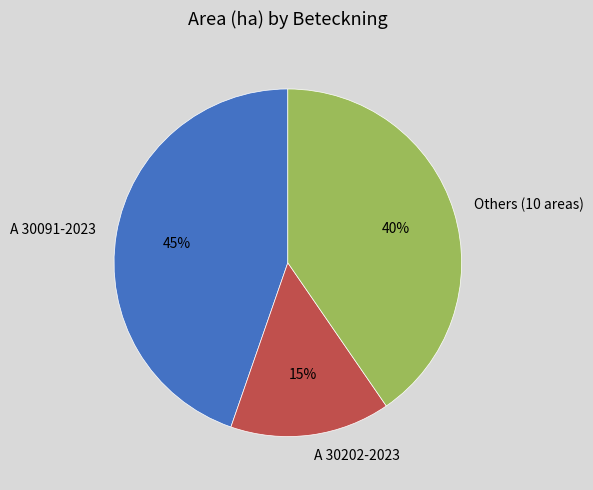

Rank the categories by value from lowest to highest.

A 30202-2023, Others (10 areas), A 30091-2023